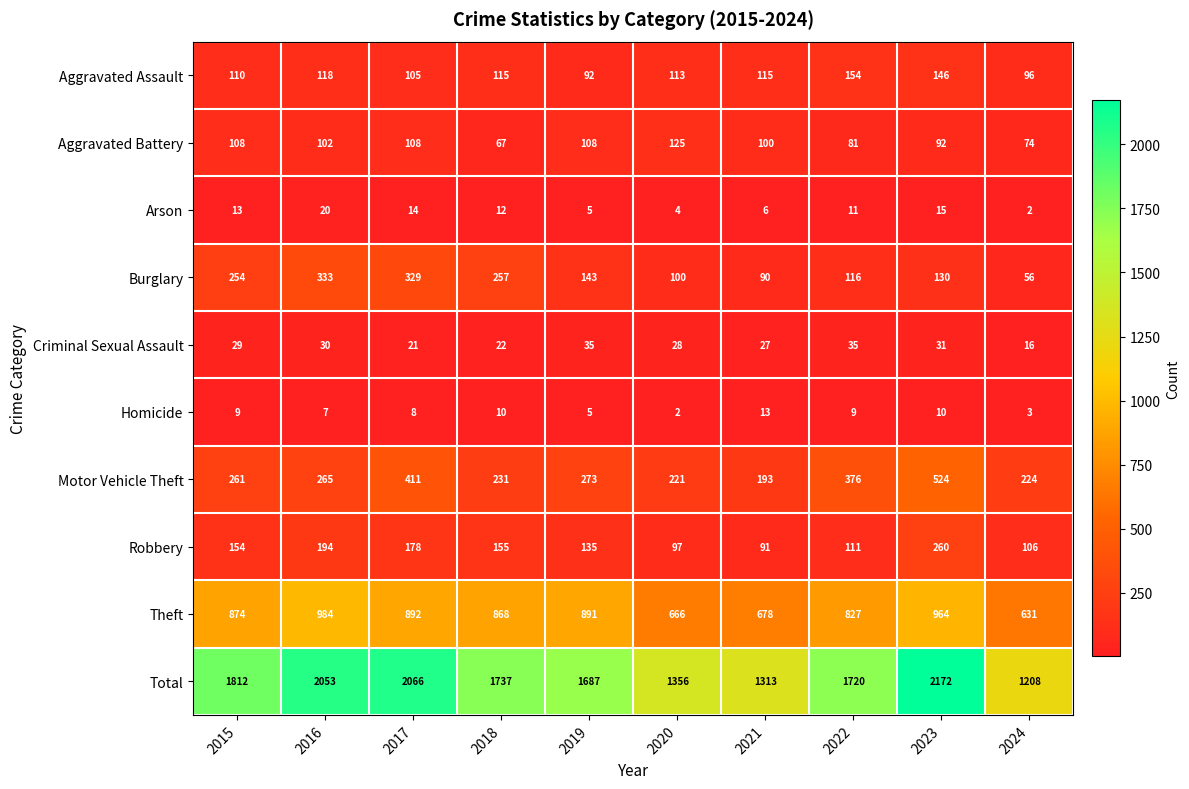

What is the spread (max minus min) of values at 2023?

2162